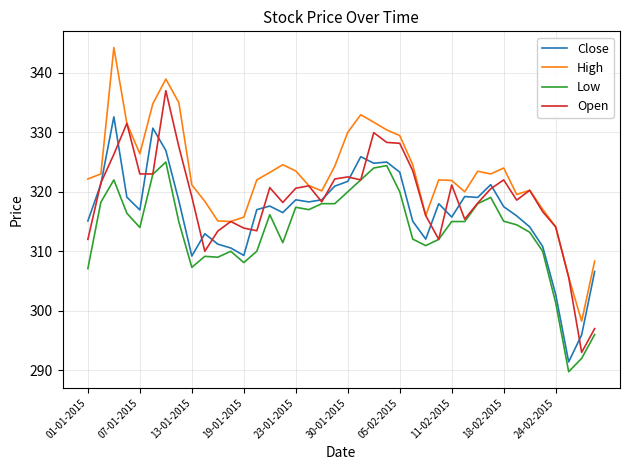

List the series in order of their peak value, highest first.

High, Open, Close, Low